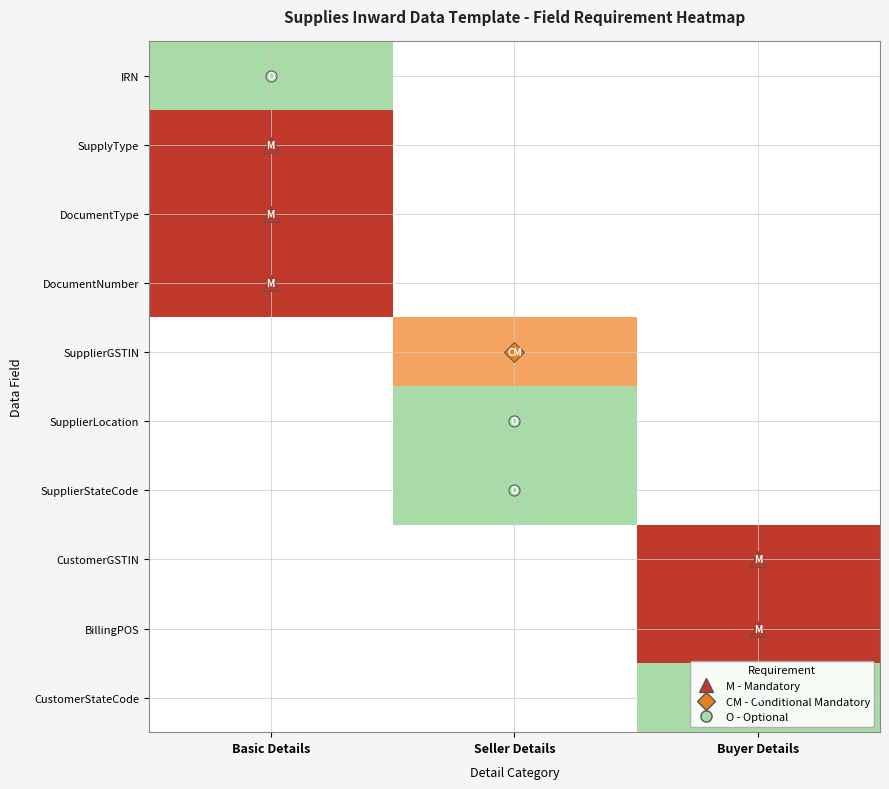

At which category is the sum across all series the highest?

Basic Details